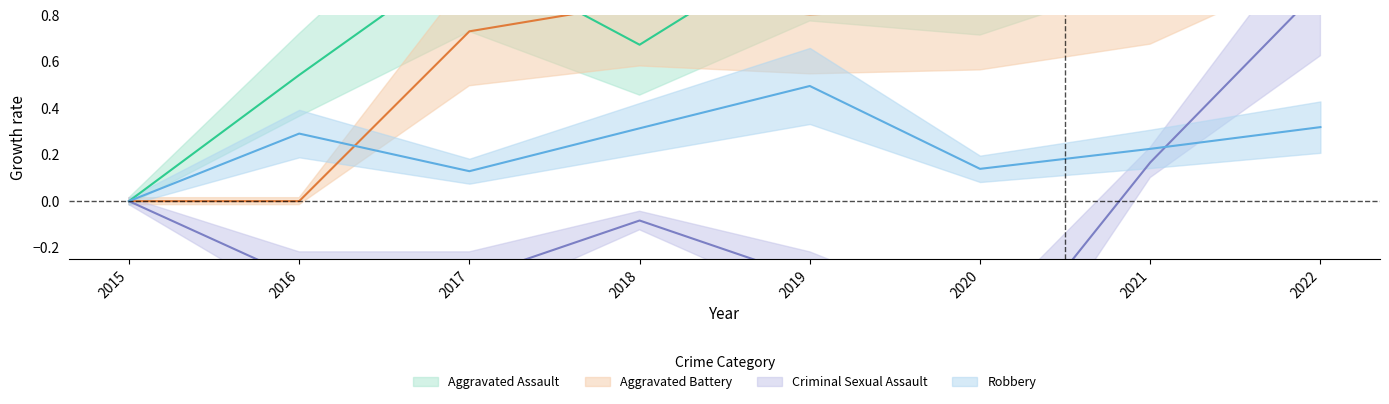

What is the difference between the maximum and second lowest values in the Aggravated Battery series?

1.5